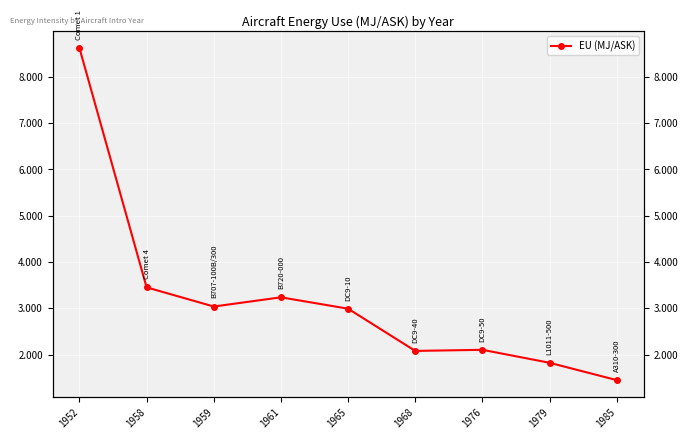

Where is the first local maximum?

1961